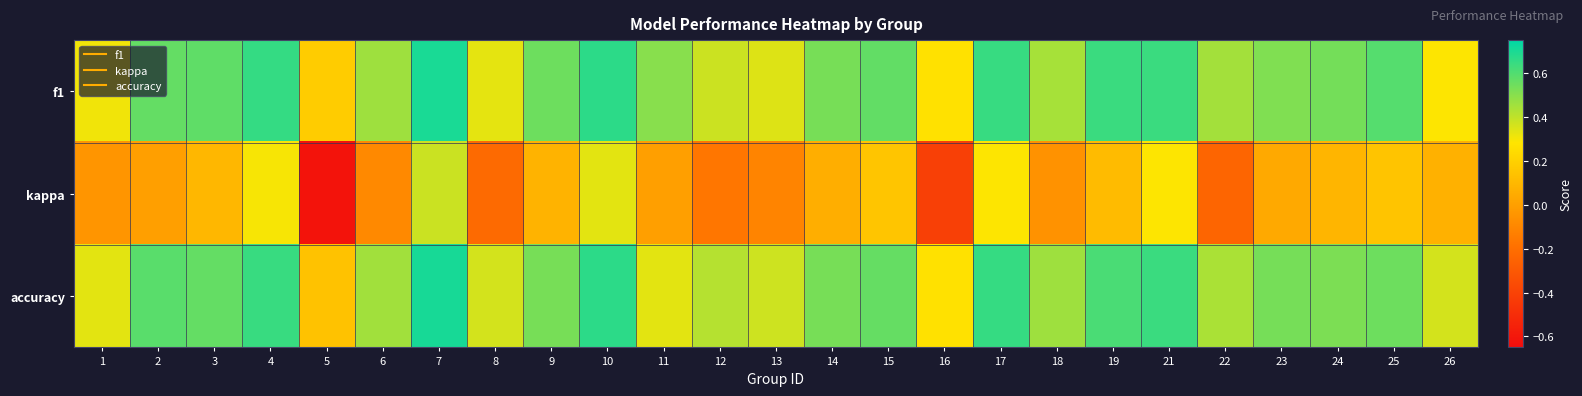

Rank the series at 15 from highest to lowest value.

f1, accuracy, kappa